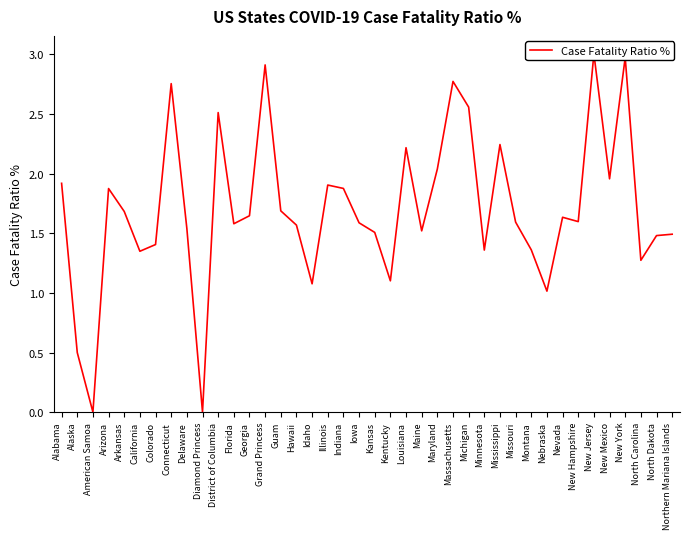

Rank the categories by value from highest to lowest.

New Jersey, New York, Grand Princess, Massachusetts, Connecticut, Michigan, District of Columbia, Mississippi, Louisiana, Maryland, New Mexico, Alabama, Illinois, Indiana, Arizona, Guam, Arkansas, Georgia, Nevada, New Hampshire, Missouri, Iowa, Florida, Hawaii, Delaware, Maine, Kansas, Northern Mariana Islands, North Dakota, Colorado, Montana, Minnesota, California, North Carolina, Kentucky, Idaho, Nebraska, Alaska, American Samoa, Diamond Princess